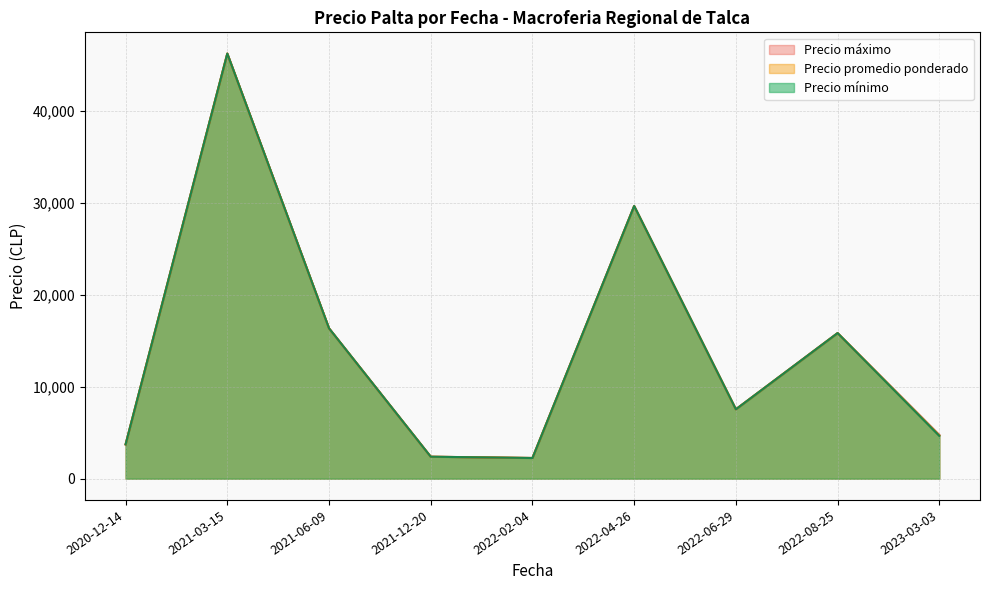

Is it true that Precio máximo equals 2000 at 2022-02-04?

True